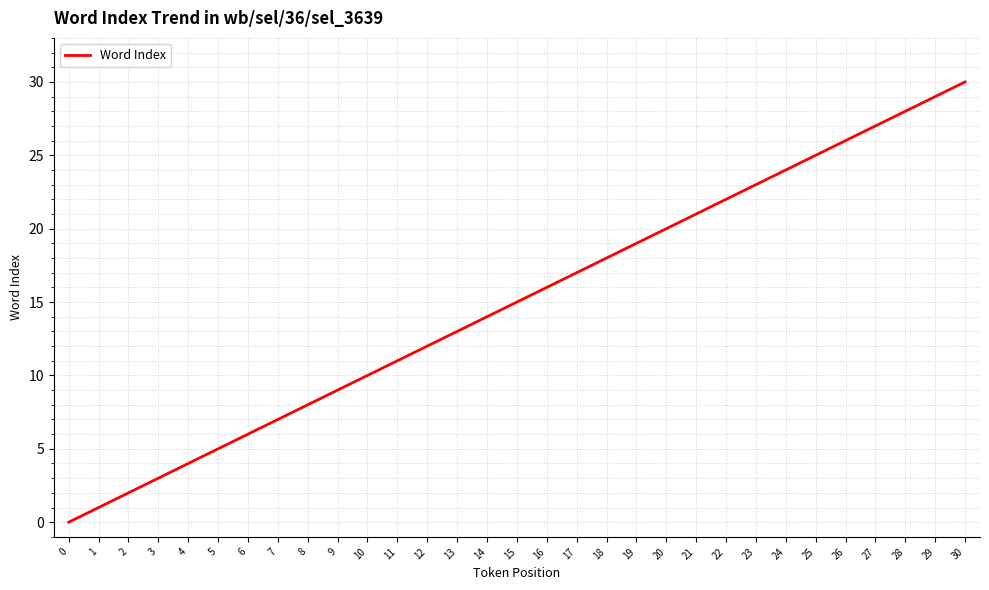

Rank the categories by value from highest to lowest.

30, 29, 28, 27, 26, 25, 24, 23, 22, 21, 20, 19, 18, 17, 16, 15, 14, 13, 12, 11, 10, 9, 8, 7, 6, 5, 4, 3, 2, 1, 0